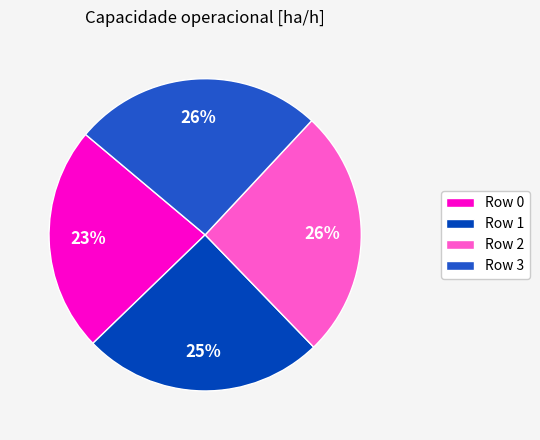

The Row 0 slice represents 23% of the pie. True or false?

True